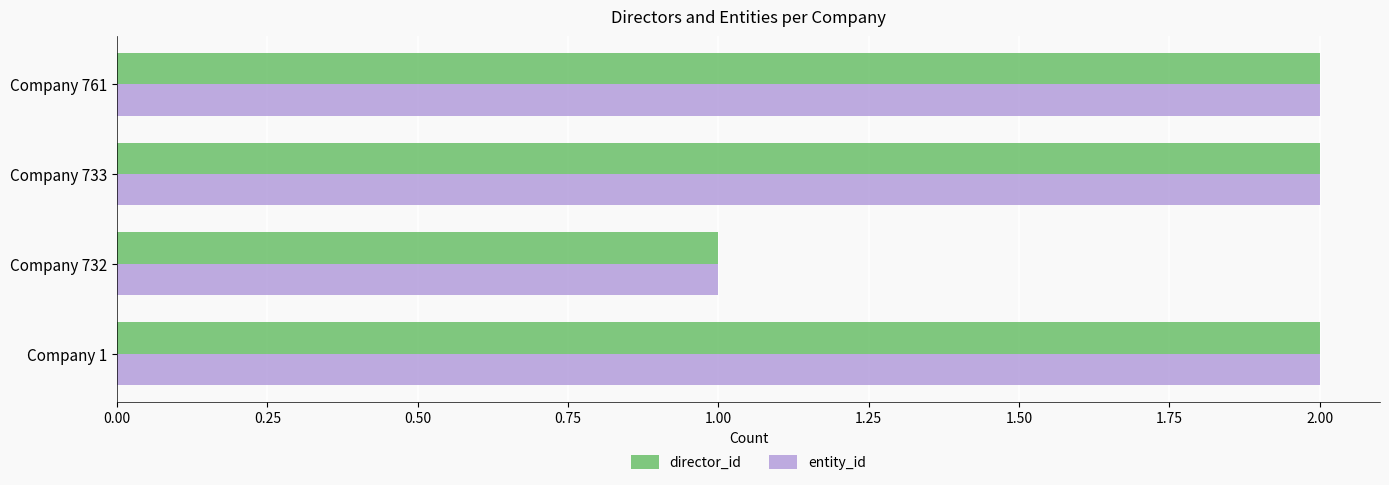

Is it true that director_id equals 1 at Company 1?

False